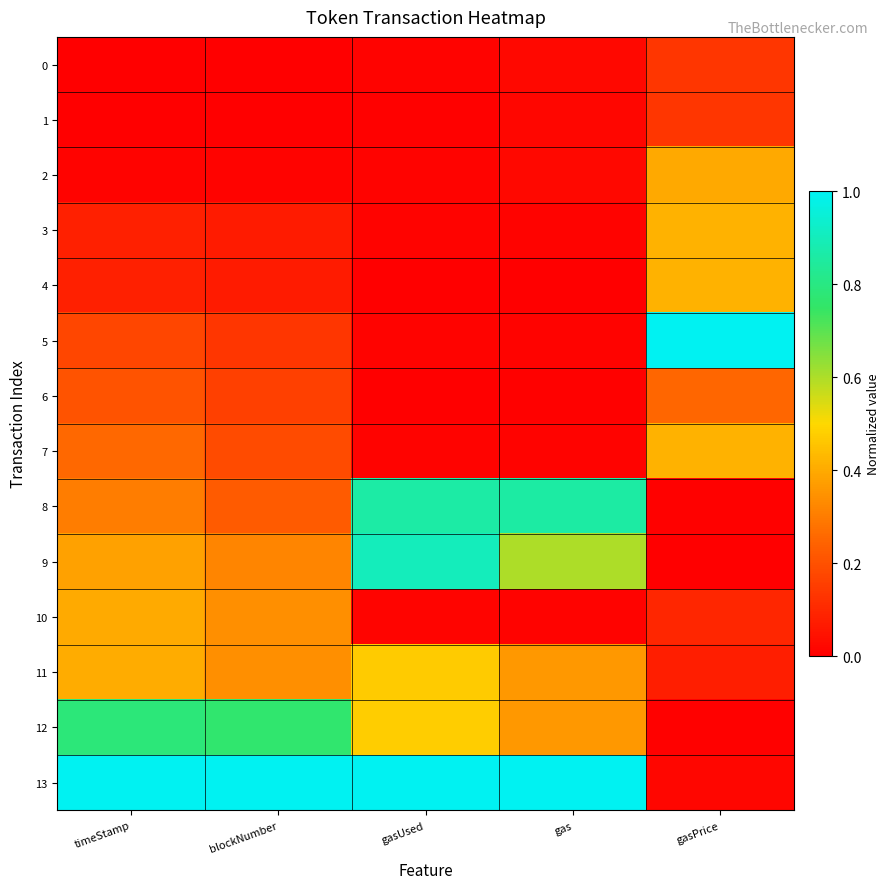

Which series has the widest spread of values?

5